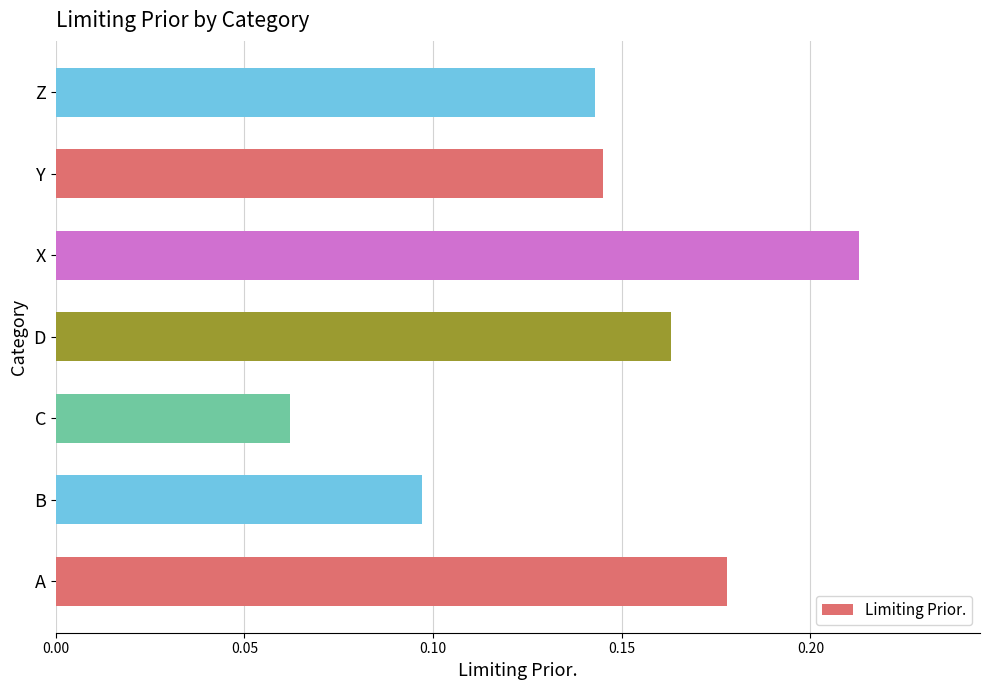

Are the bars grouped side by side (vs. stacked)?

No